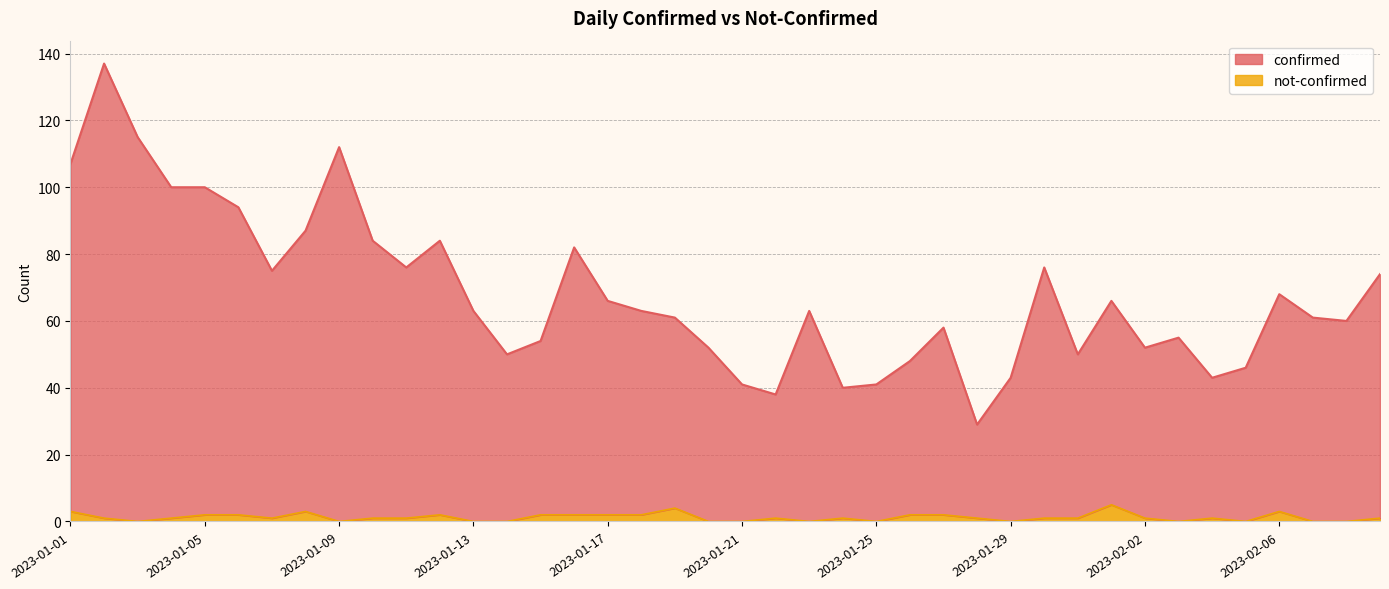

True or false: not-confirmed has more than 2 points higher than both neighbors.

True